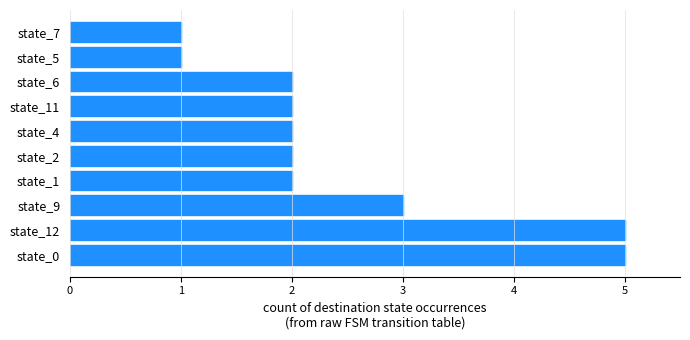

The chart shows a value of 3 at state_6. True or false?

False